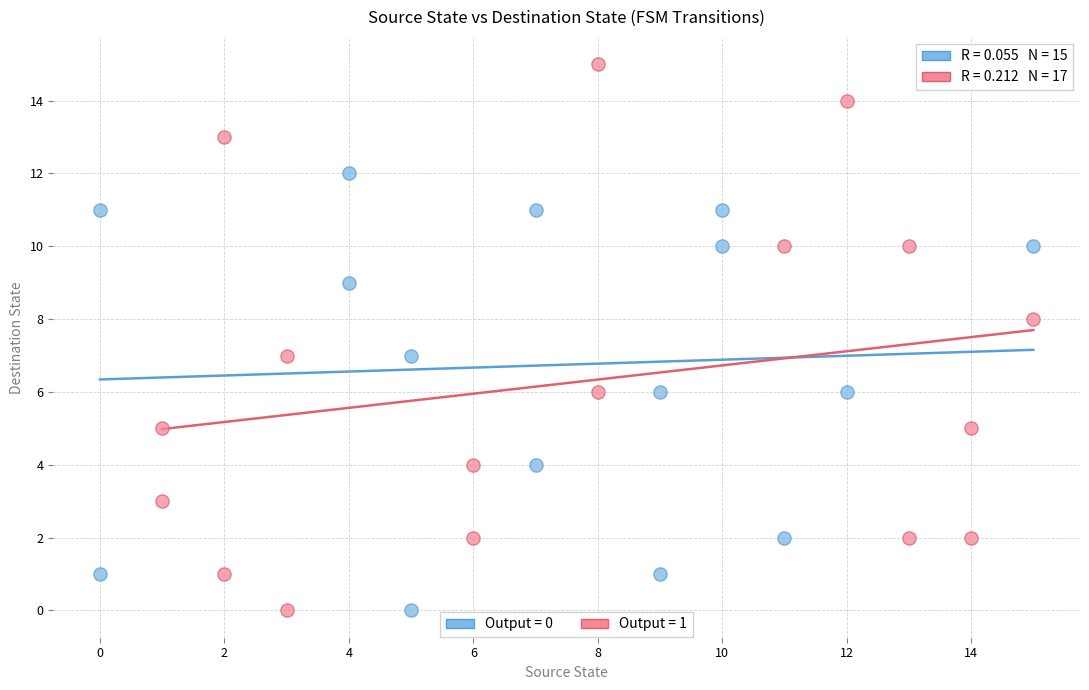

Which series has the largest Y range (max minus min)?

Output = 1